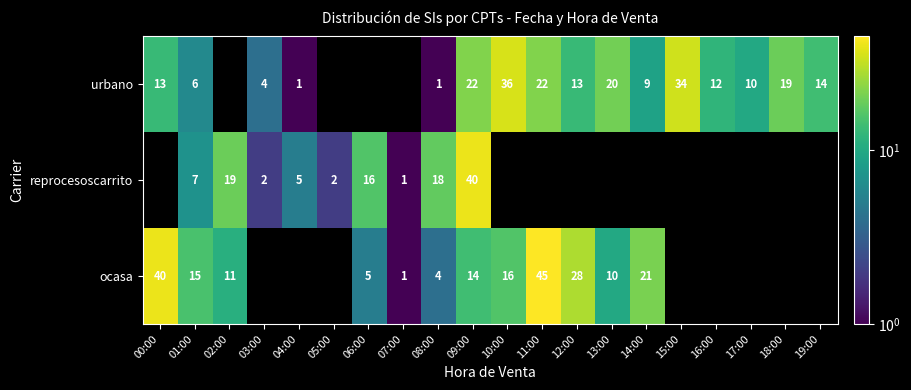

Is it true that ocasa equals 14 at 09:00?

True